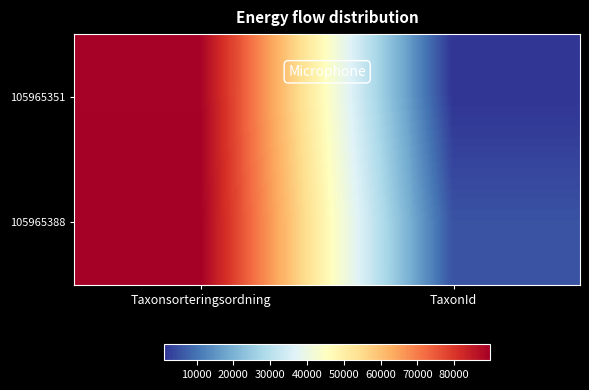

How many data points does each series have?

2